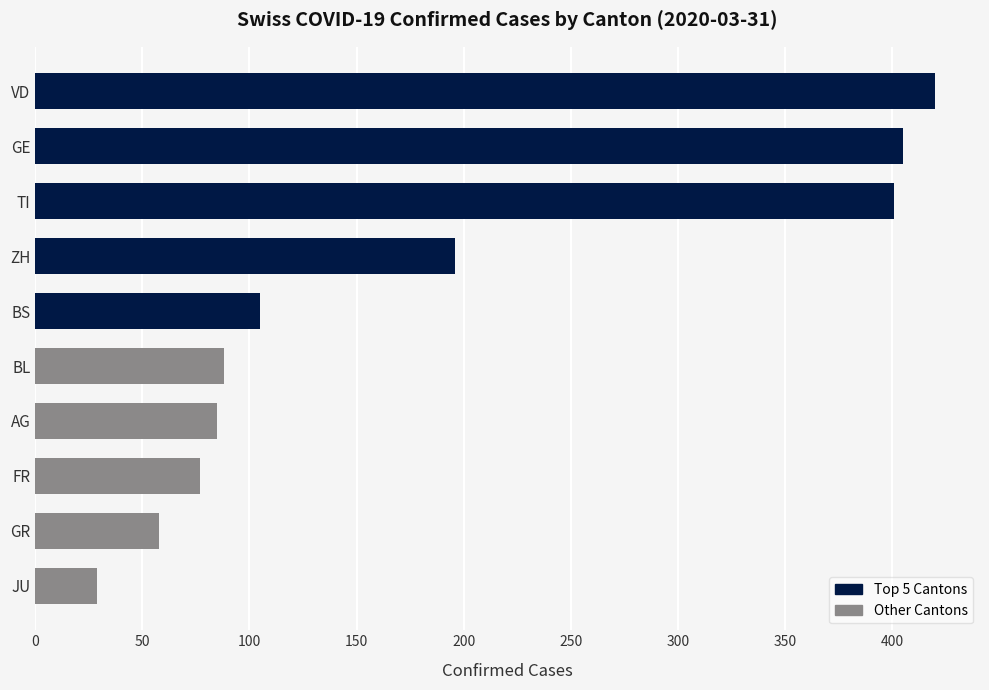

The chart shows a value of 196 at ZH. True or false?

True